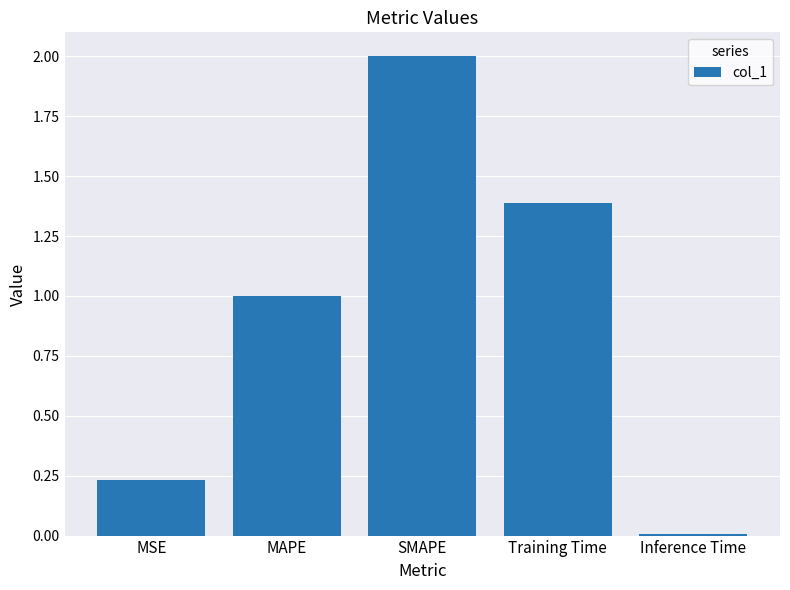

At which label does the data first exceed 1?

MAPE